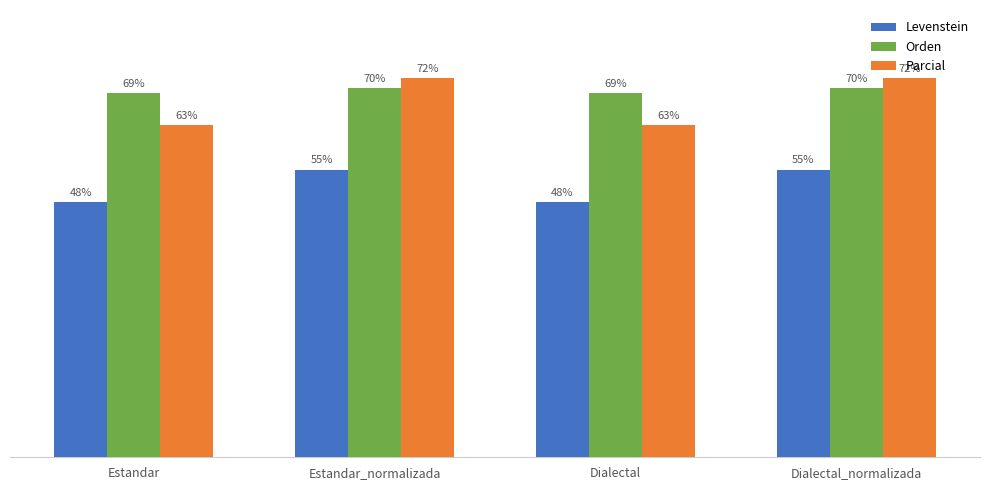

Rank the series at Estandar from highest to lowest value.

Orden, Parcial, Levenstein